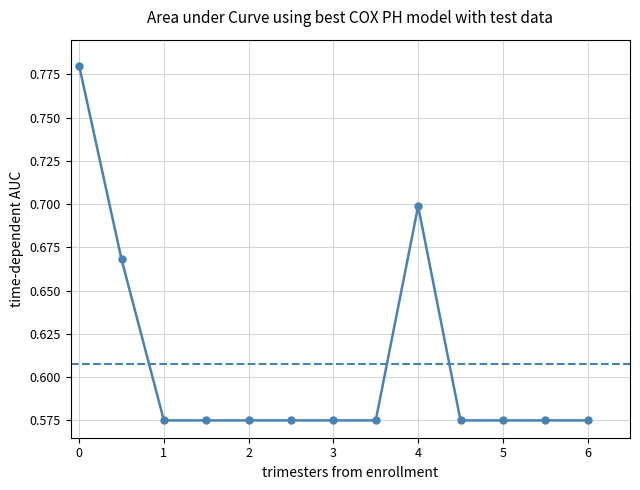

How many values are between 0 and 1?

13